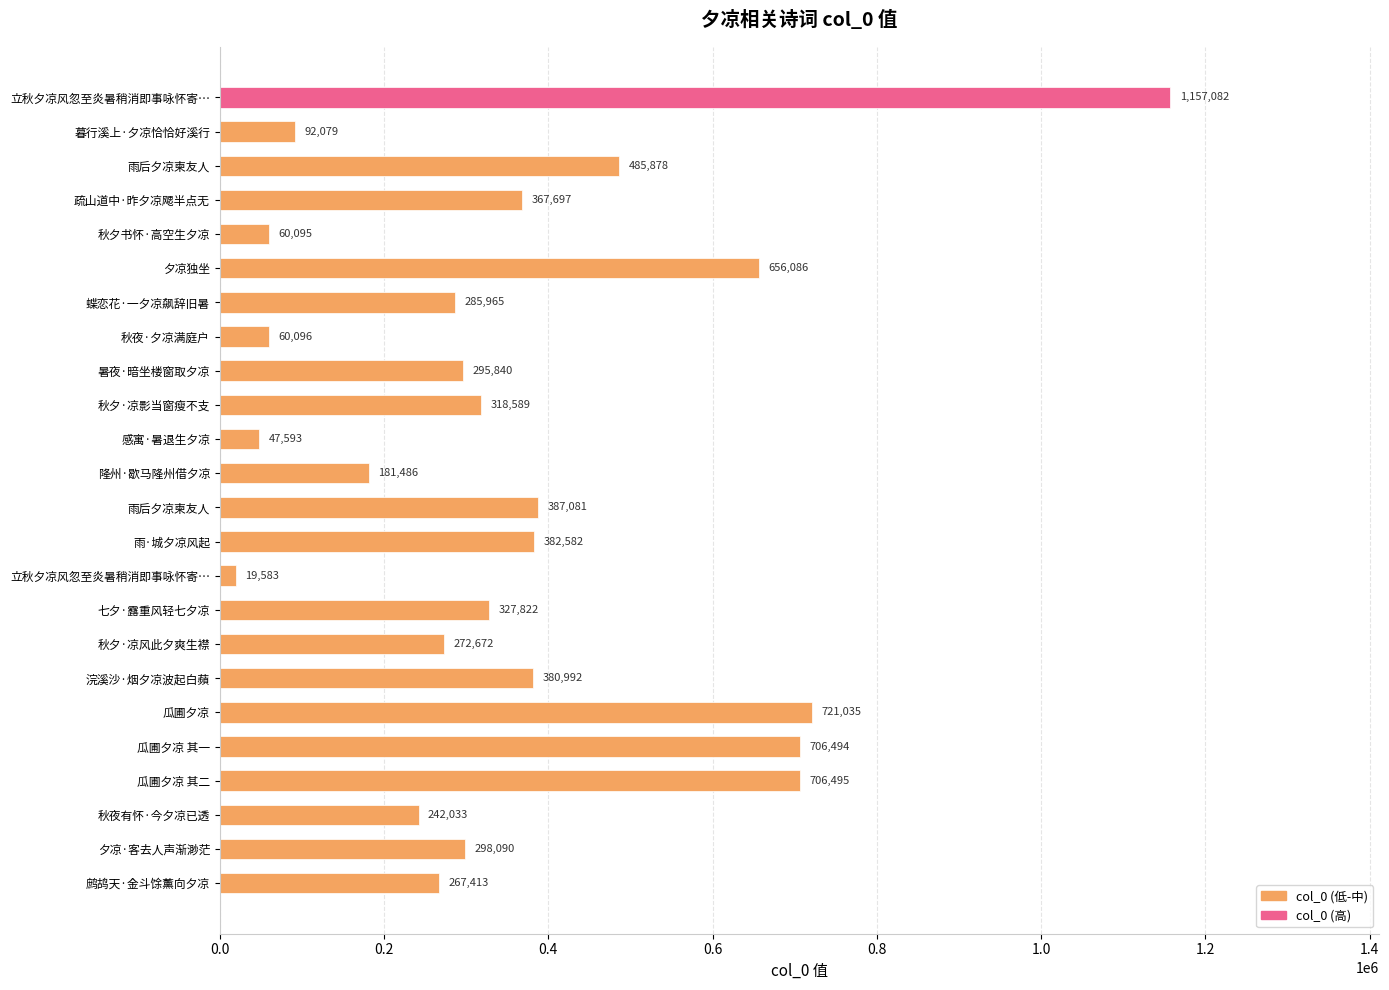

What is the average value?

363366